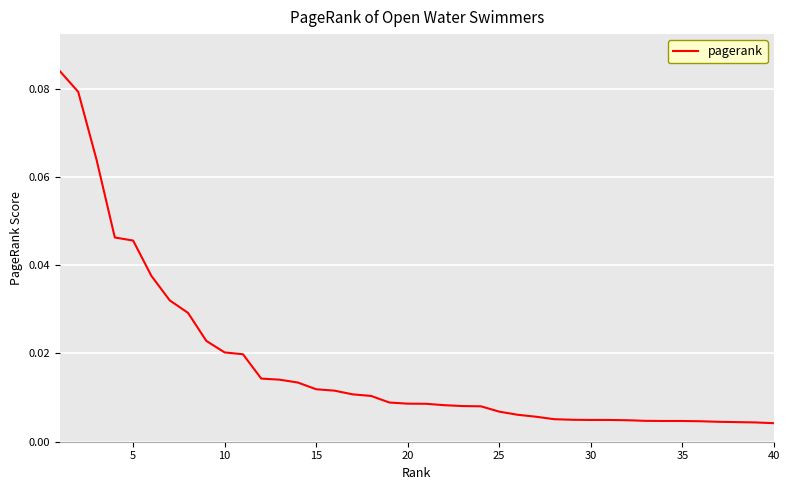

Does the chart have visible grid lines?

Yes